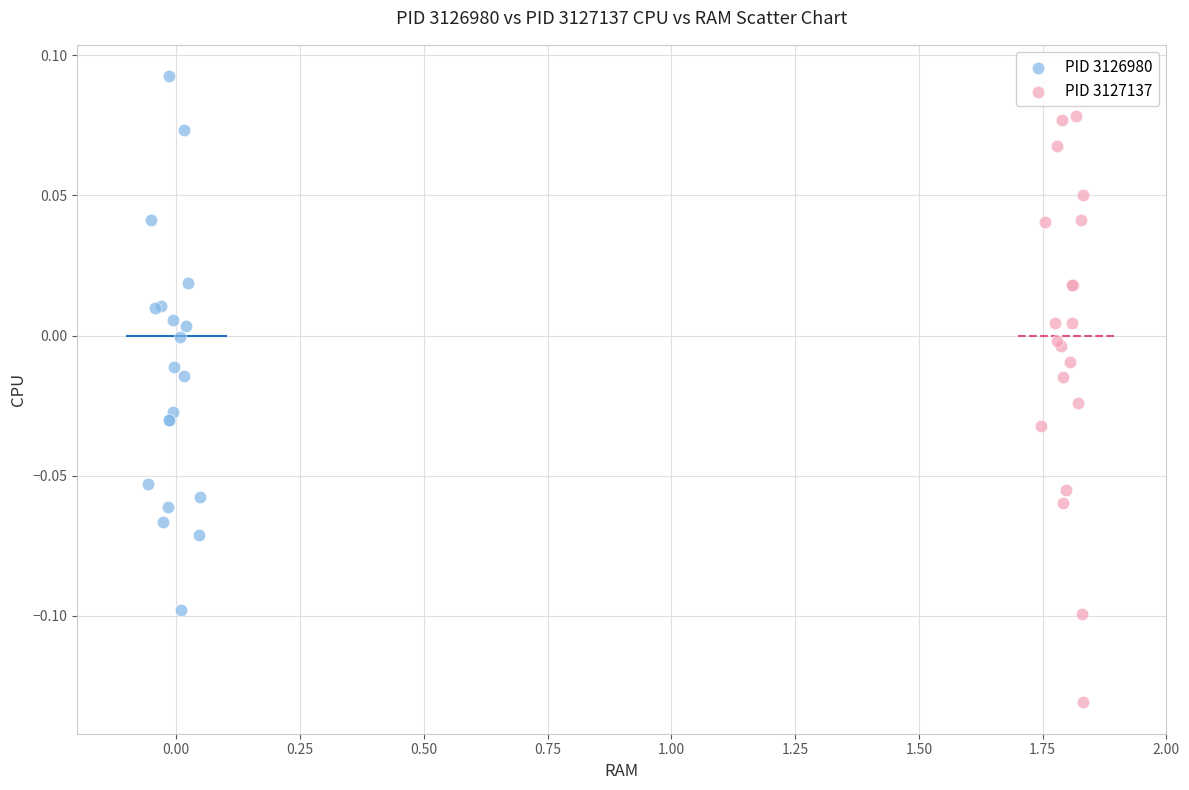

What are all the series names shown in the legend?

PID 3126980, PID 3127137